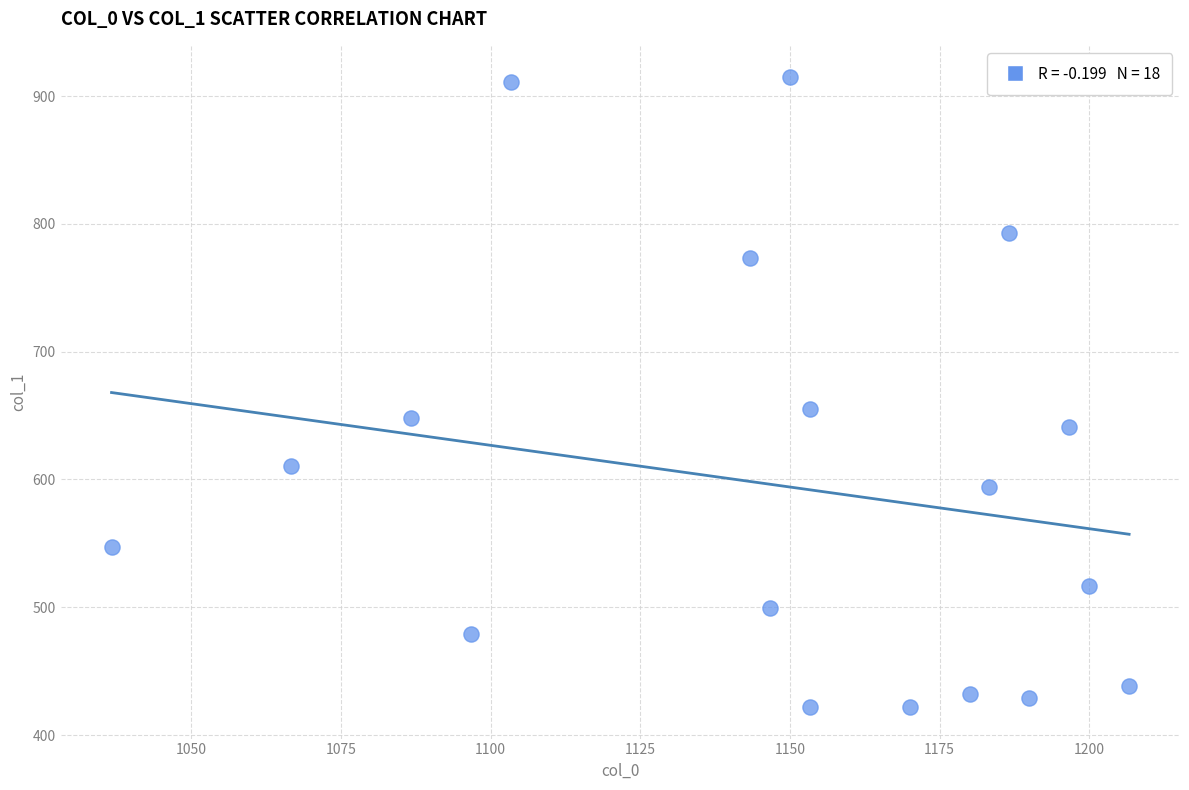

What is the range of X values (max minus min)?

170.0